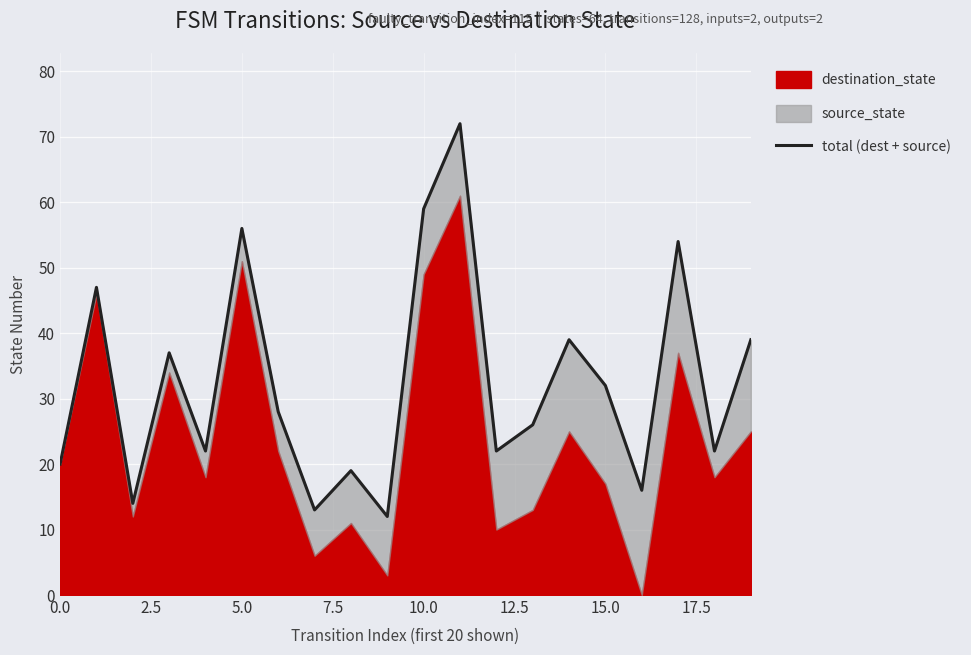

What is the approximate value at 12, to the nearest 10?

20